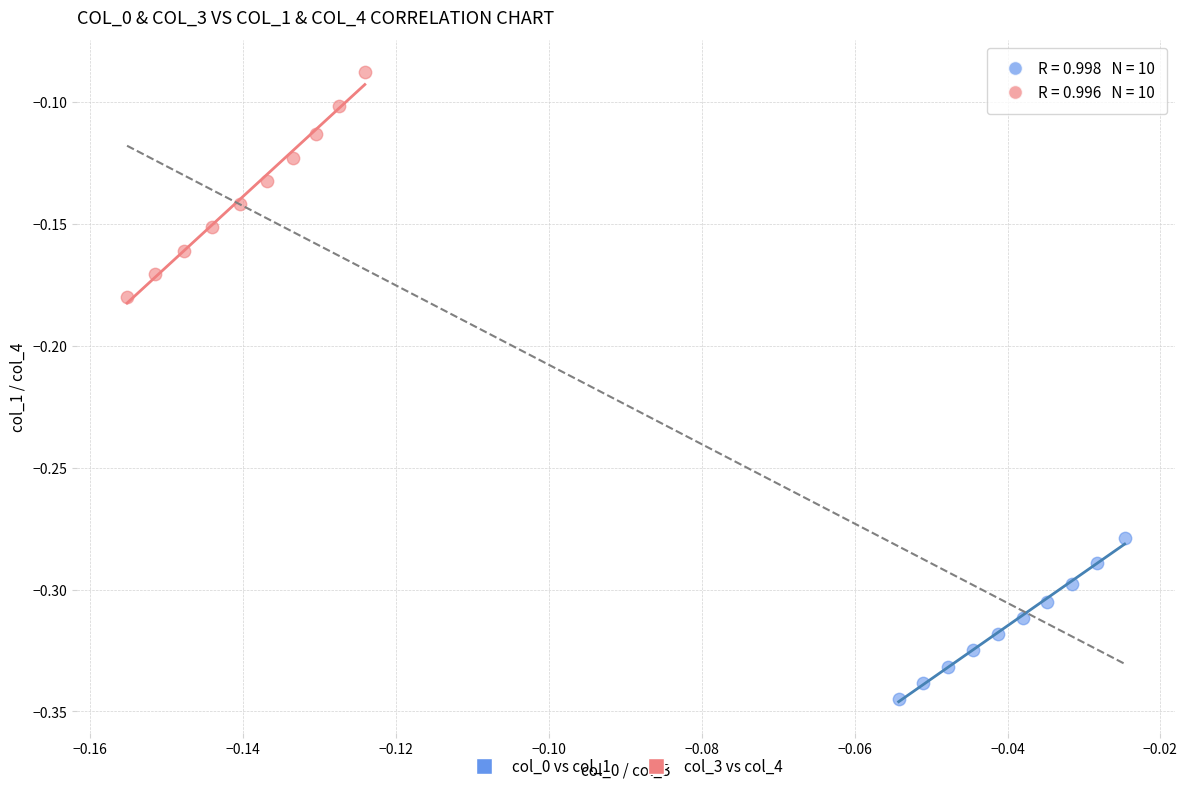

Which series contains the lowest Y value?

col_0 vs col_1